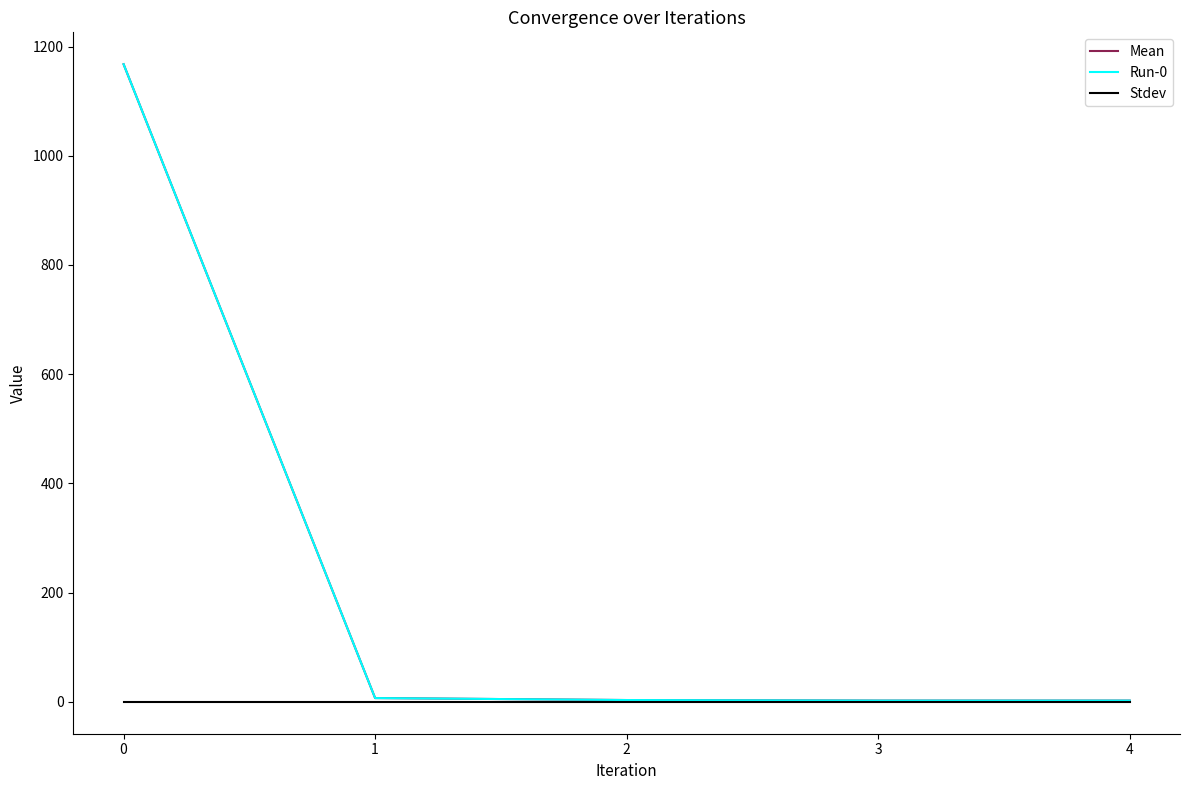

True or false: Run-0 and Stdev intersect in this chart.

False